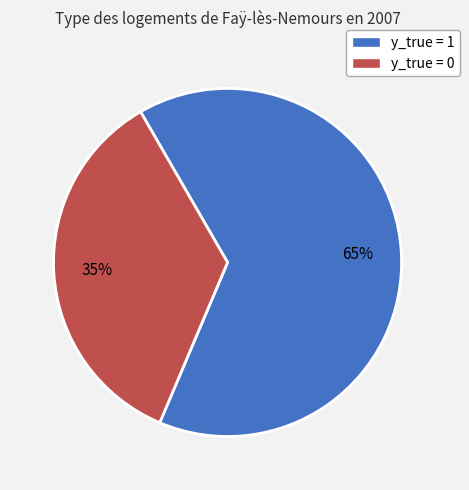

Does any single category account for the majority?

Yes